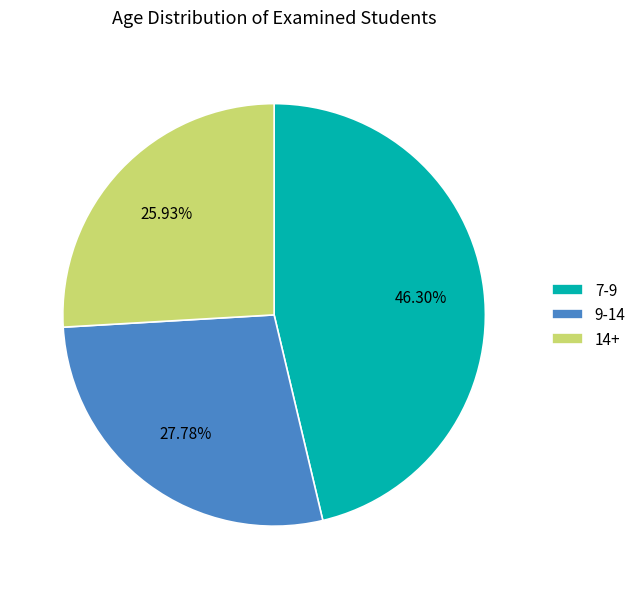

Do 14+ and 9-14 together represent more than half of the pie?

Yes